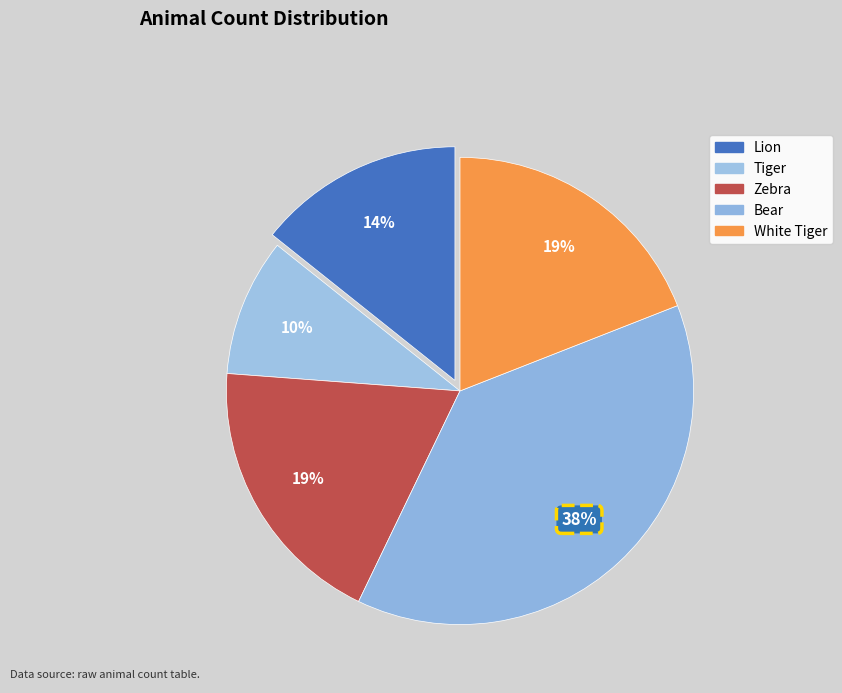

How many slices are in this pie chart?

5